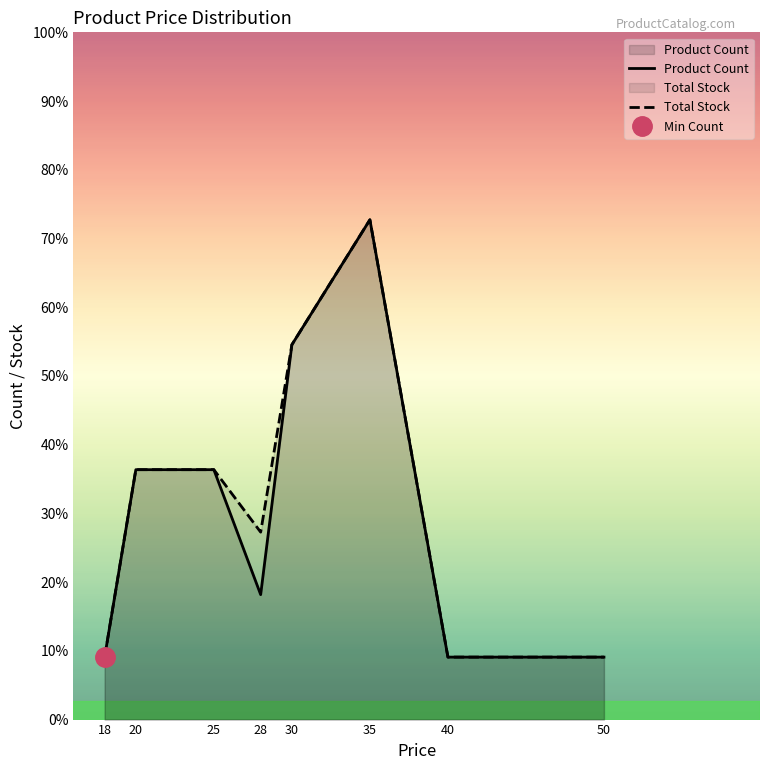

True or false: Total Stock and Product Count intersect in this chart.

False